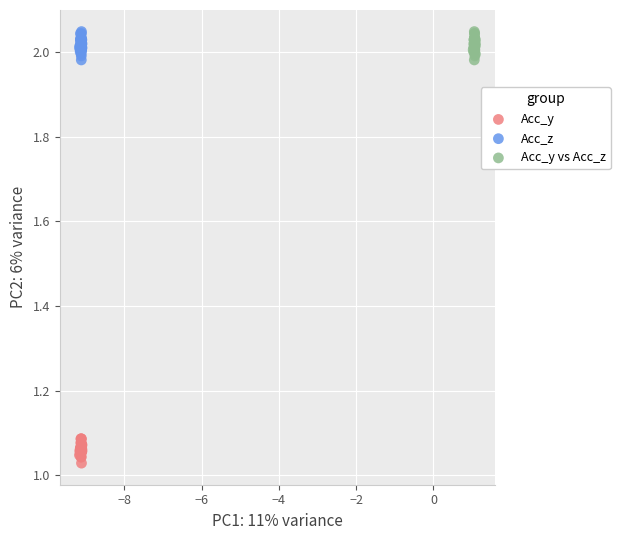

What are all the series names shown in the legend?

Acc_y, Acc_z, Acc_y vs Acc_z